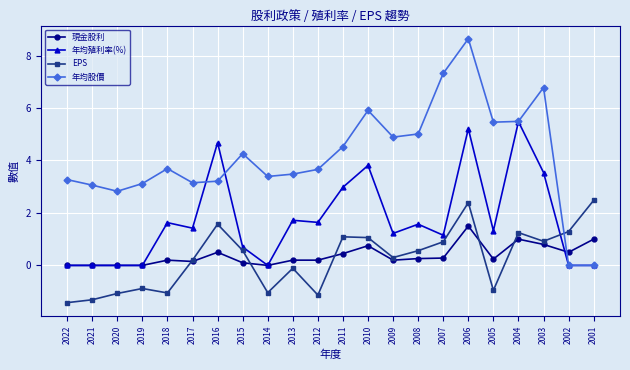

What is the value of the 現金股利 point at the 17th from the left?

1.5